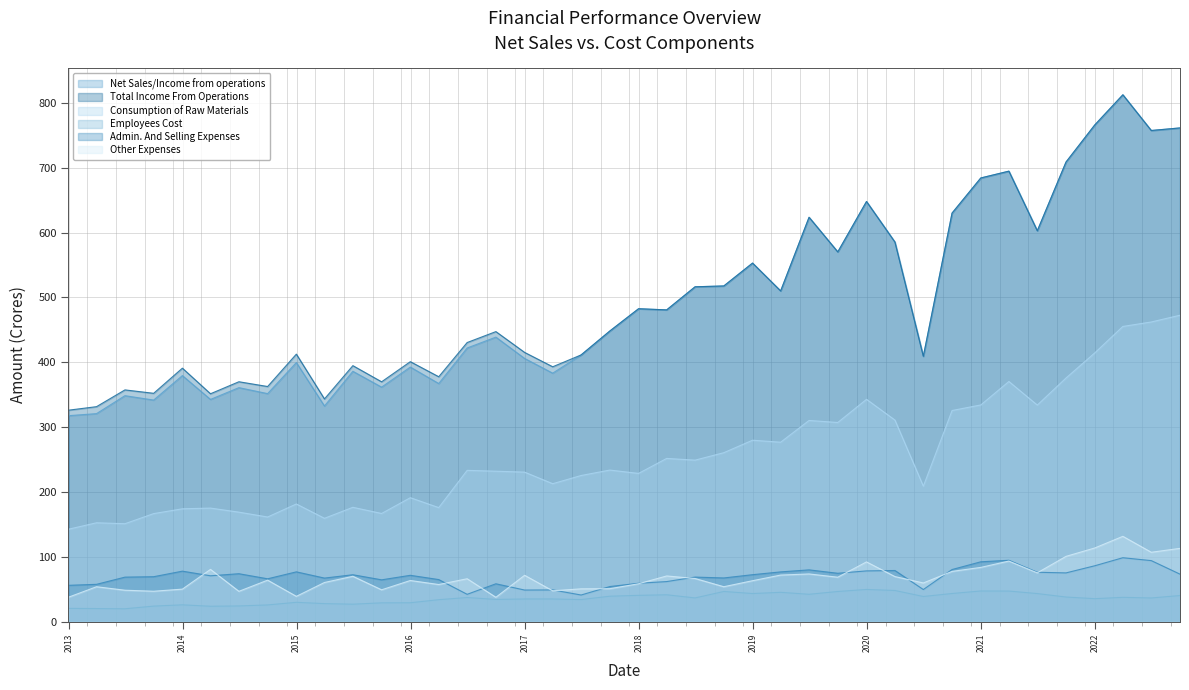

Rank the series by their maximum value, from lowest to highest.

Employees Cost, Admin. And Selling Expenses, Other Expenses, Consumption of Raw Materials, Net Sales/Income from operations, Total Income From Operations